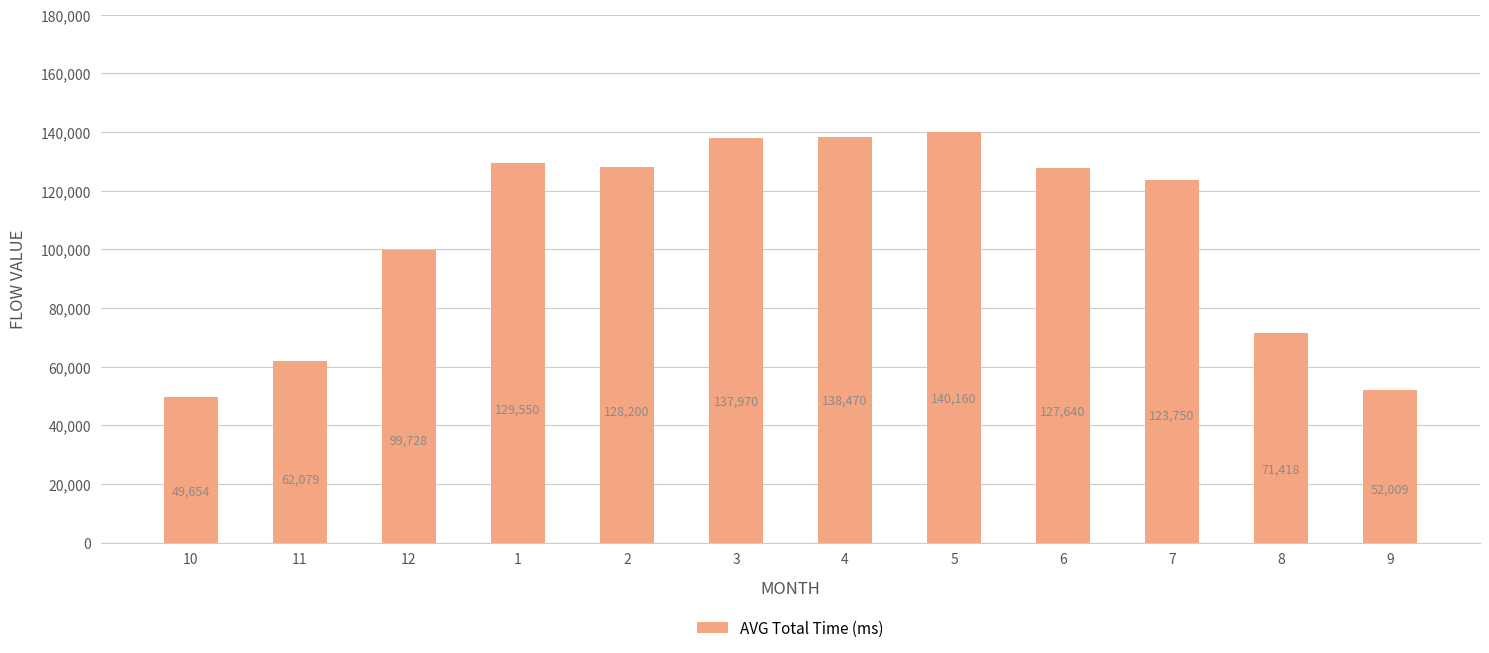

What is the label of the 12th bar from the left?

9